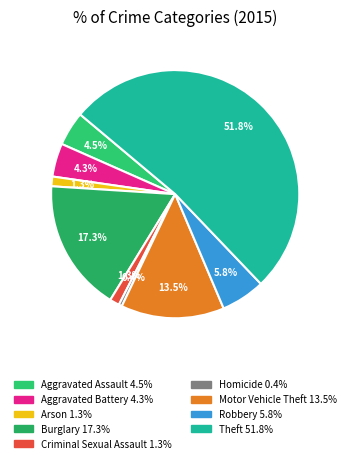

True or false: Criminal Sexual Assault accounts for 1% of the total.

True